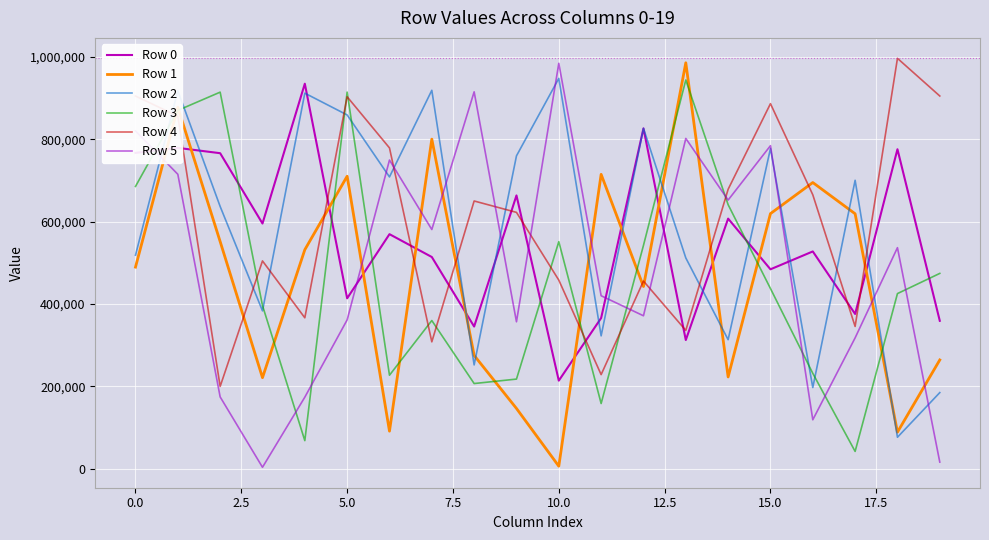

Where is Row 2 nearest to the value 512272?

13